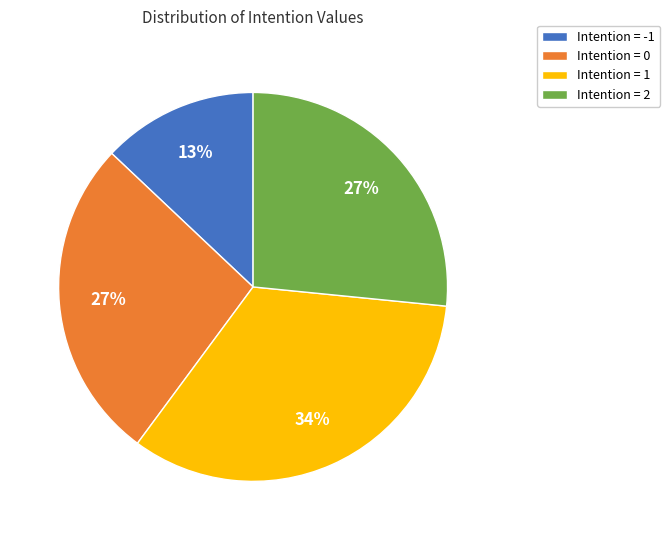

Does Intention = 0 account for over 50% of the chart?

No